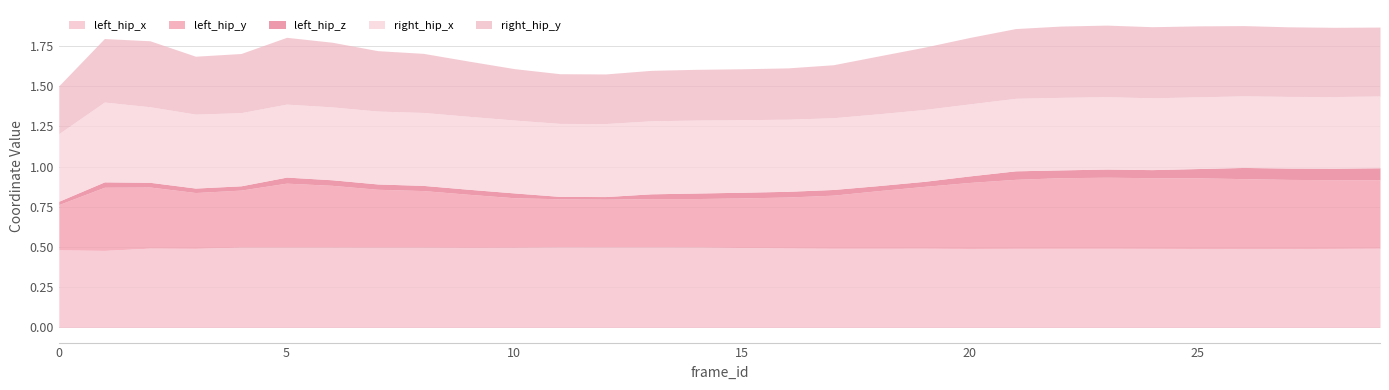

What is the difference between the highest and lowest values at 0?

0.5